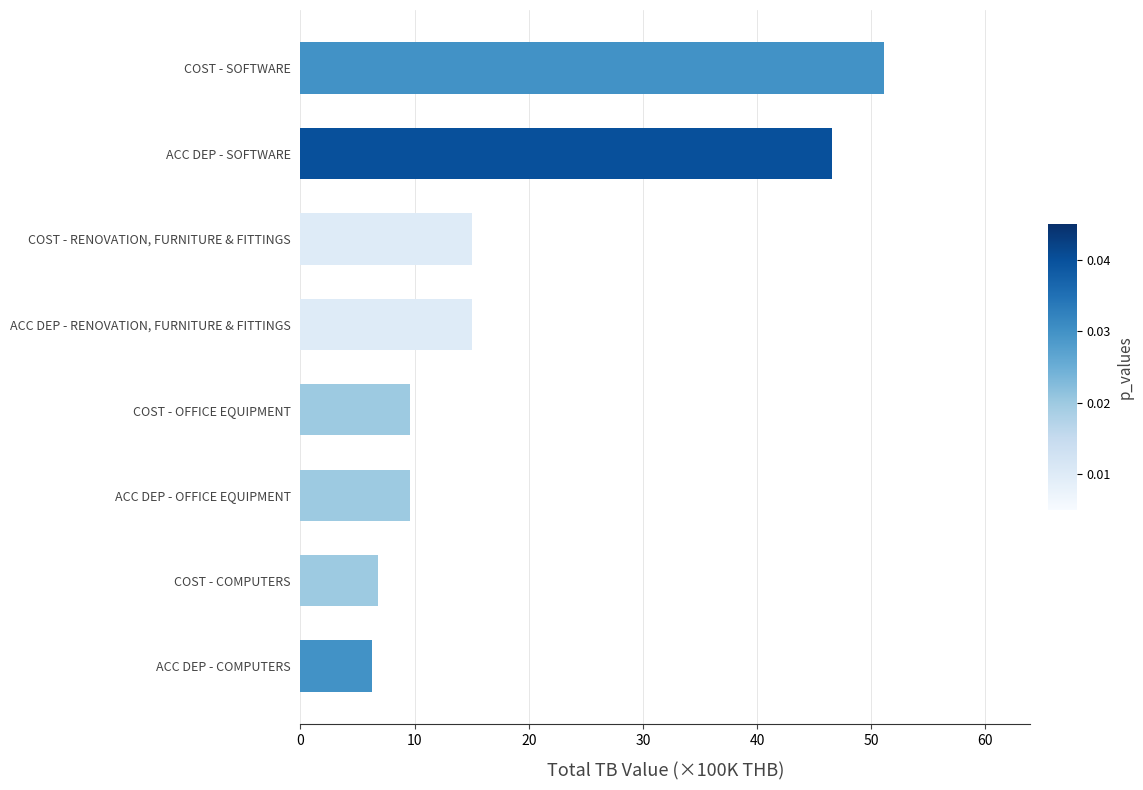

Read the value at COST - OFFICE EQUIPMENT.

9.6